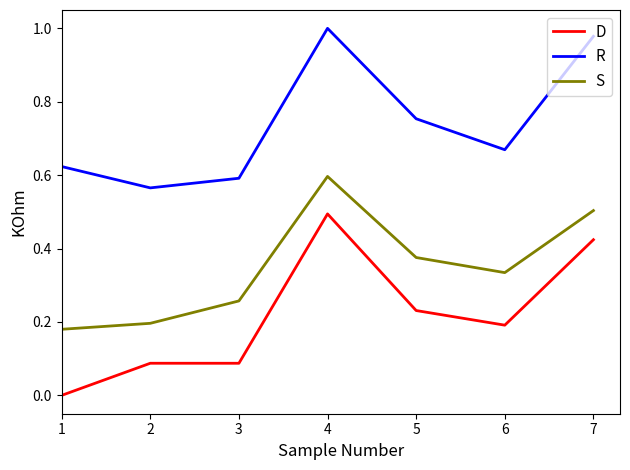

Rank the series by their average value, from lowest to highest.

D, S, R